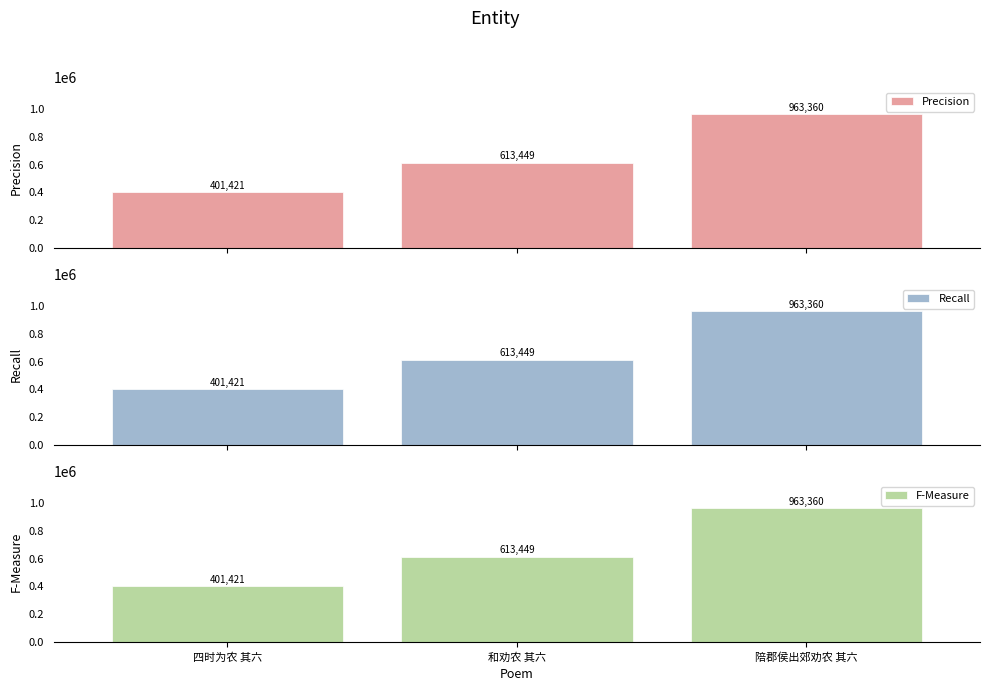

What is the difference between the second highest and minimum values in the Precision series?

212028